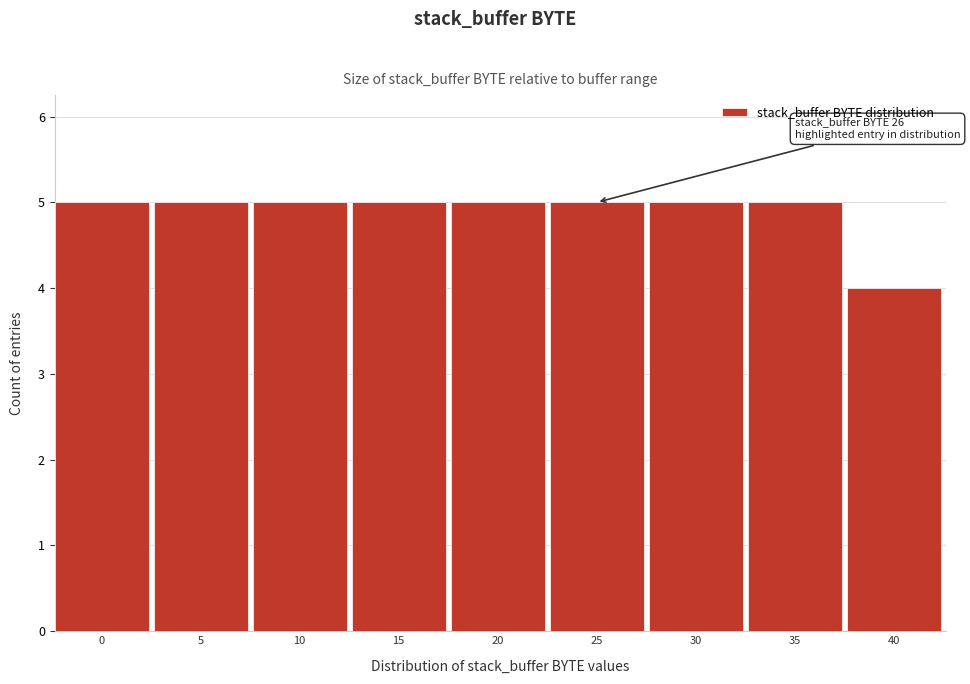

Reading right to left, list all the values displayed in this chart.

4	5	5	5	5	5	5	5	5